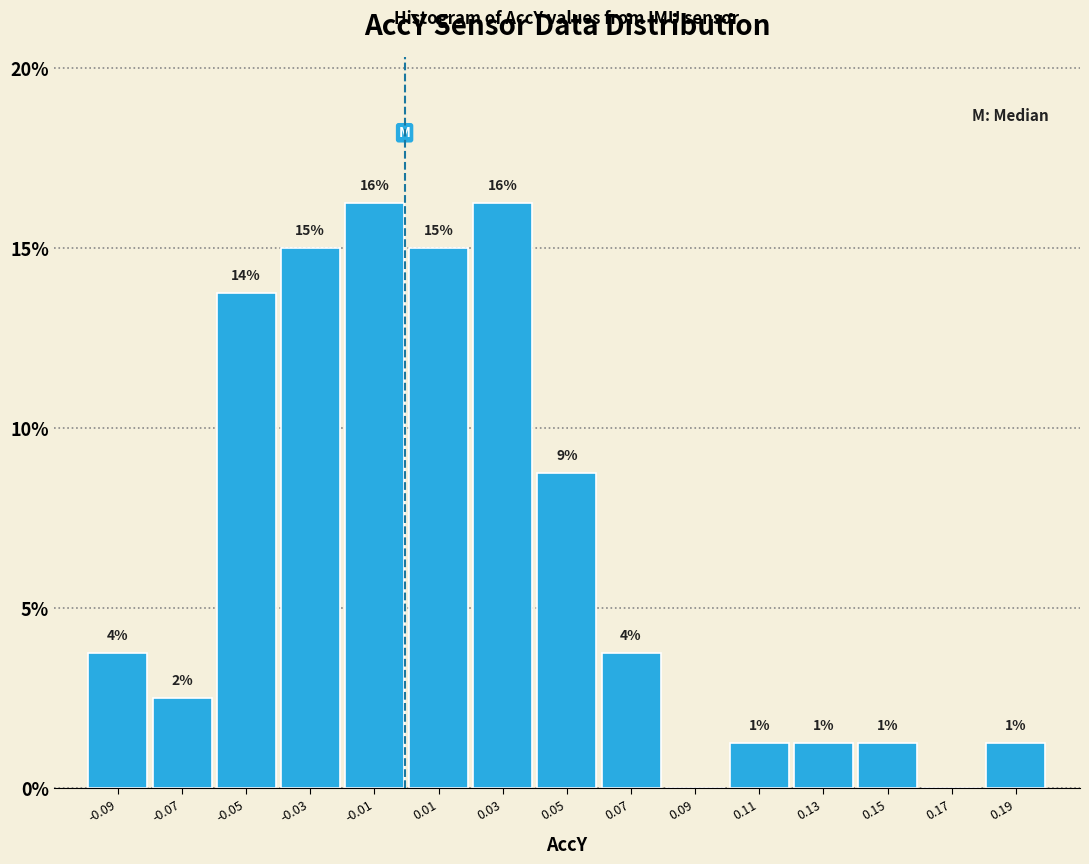

Are the bars horizontal?

No